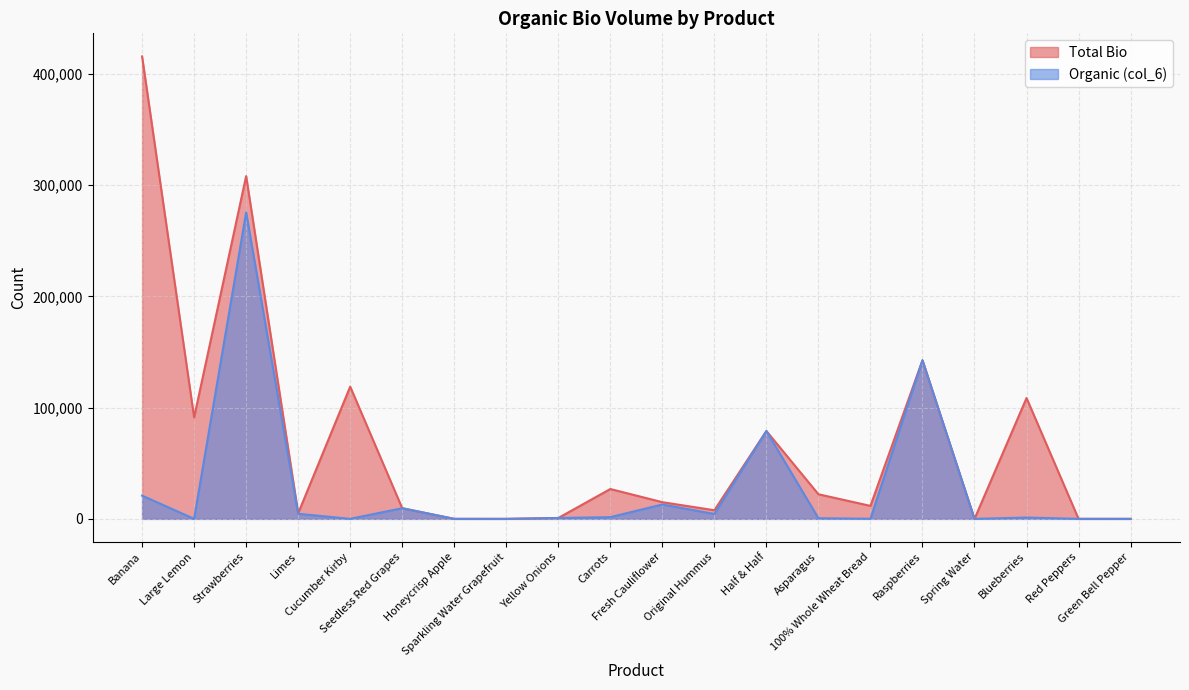

Does the chart have visible grid lines?

Yes